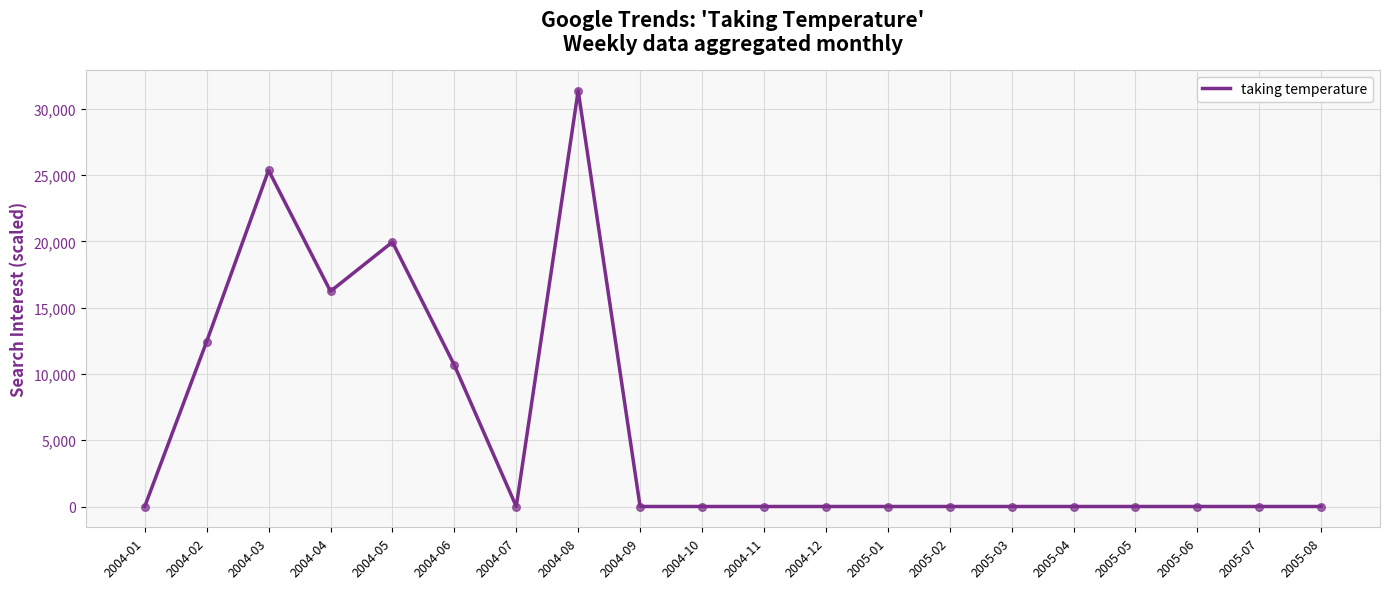

What is the change in value from 2004-01 to 2004-04?

+16233.9